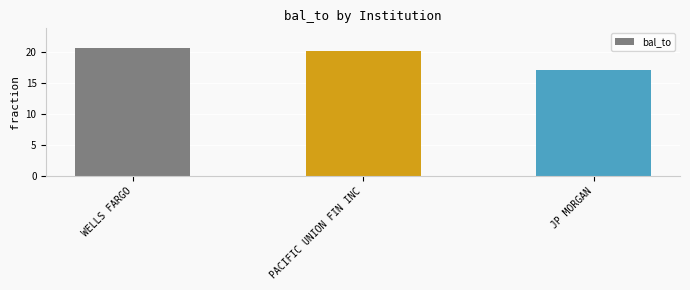

What is the change in value from WELLS FARGO to JP MORGAN?

-3.6